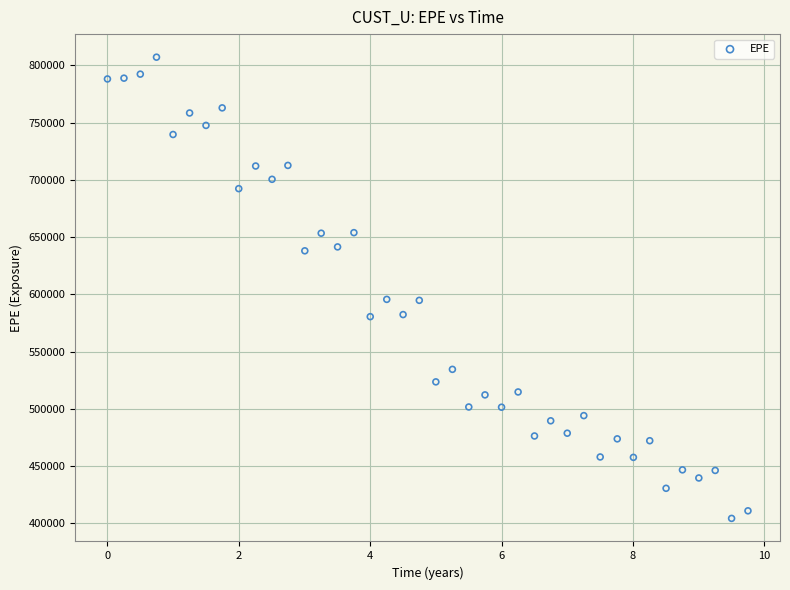

What is the range of X values (max minus min)?

9.7